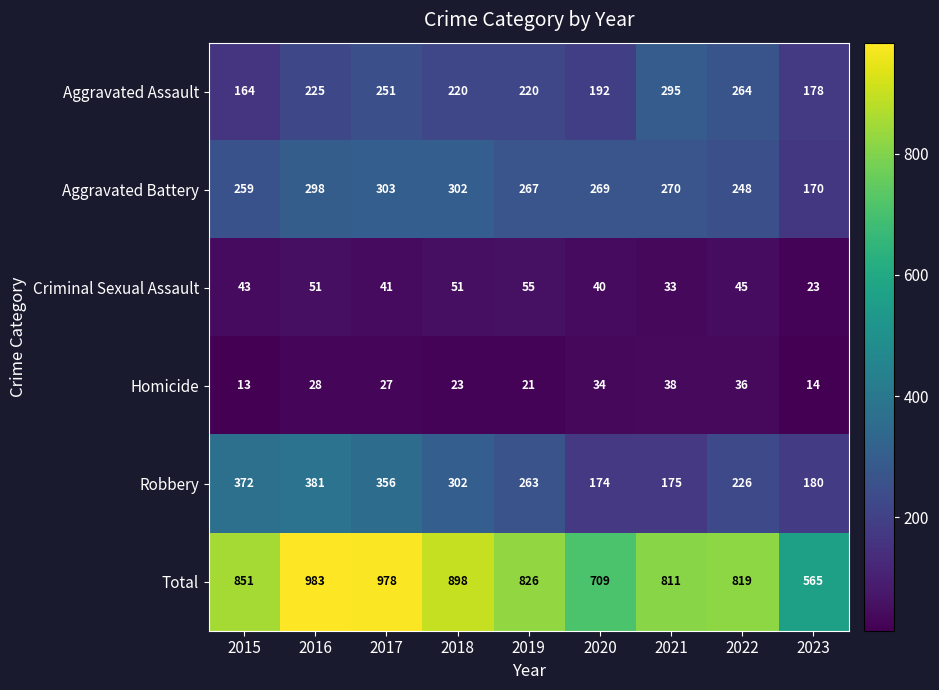

Which series has the largest range (max minus min)?

Total